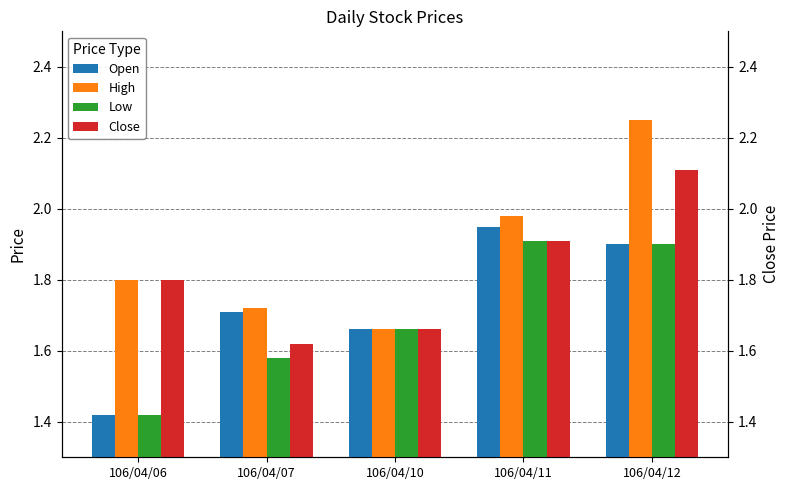

Reading left to right, extract all data points from this chart.

Open: 106/04/06=1.4	106/04/07=1.7	106/04/10=1.7	106/04/11=1.9	106/04/12=1.9
High: 106/04/06=1.8	106/04/07=1.7	106/04/10=1.7	106/04/11=2.0	106/04/12=2.2
Low: 106/04/06=1.4	106/04/07=1.6	106/04/10=1.7	106/04/11=1.9	106/04/12=1.9
Close: 106/04/06=1.8	106/04/07=1.6	106/04/10=1.7	106/04/11=1.9	106/04/12=2.1